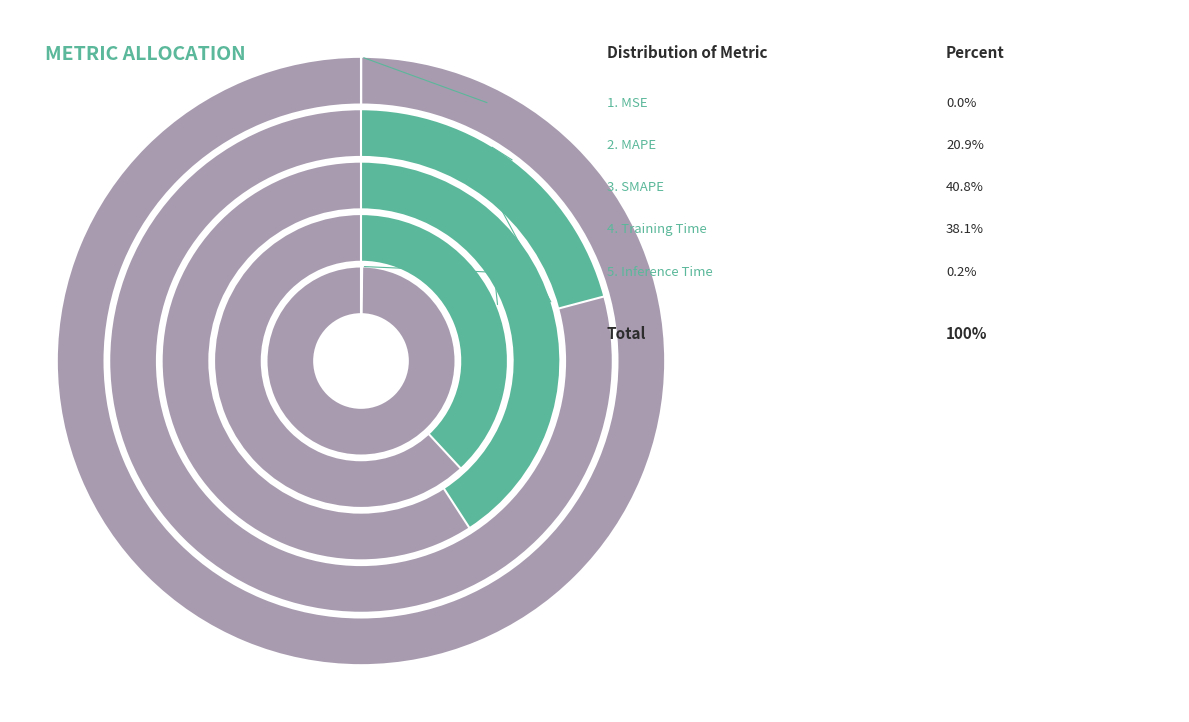

Which slice is the smallest?

MSE